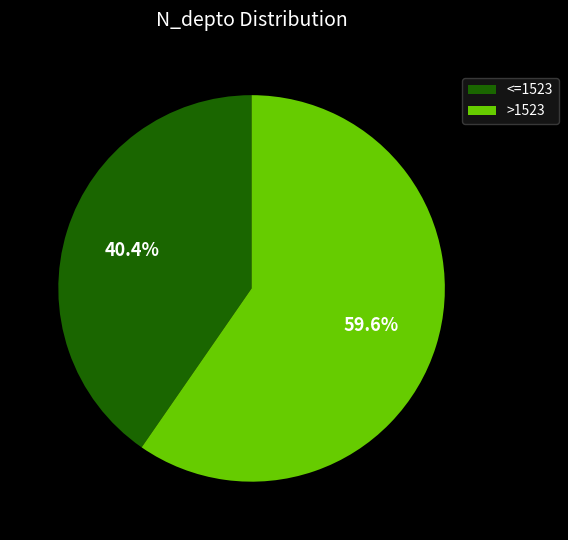

What is the ratio of the value at <=1523 to the value at >1523?

0.7